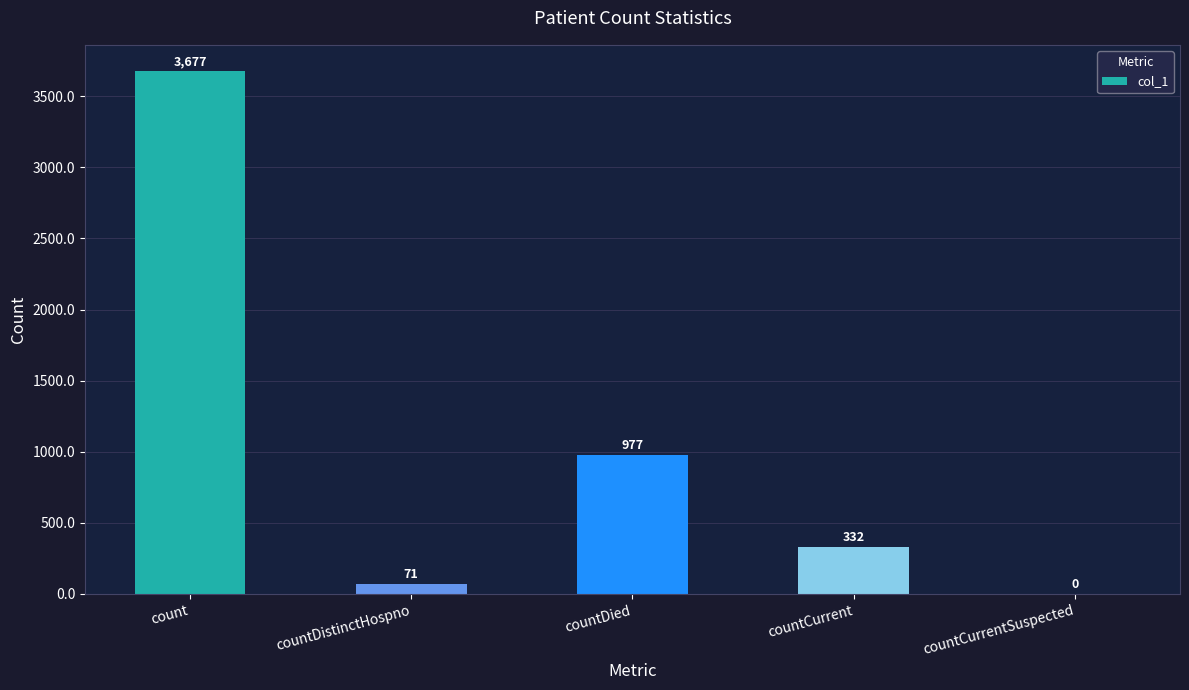

Where is the data nearest to the value 1838?

countDied